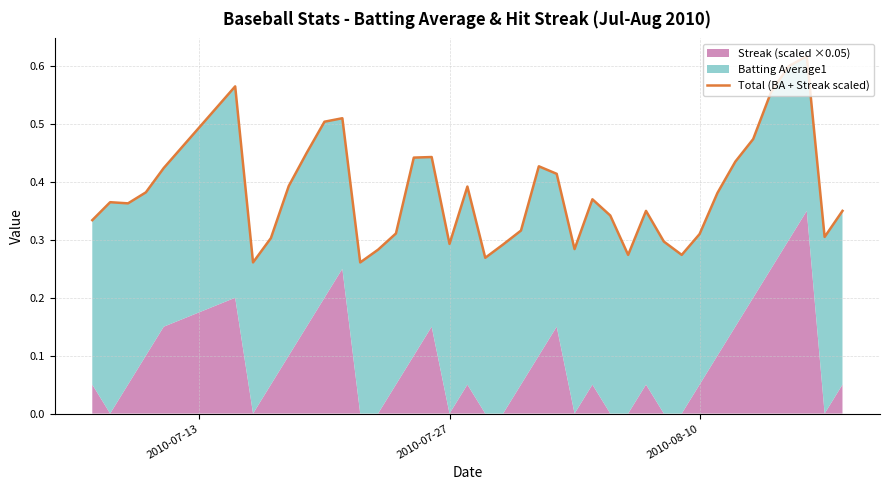

True or false: the data shows 0.2 at 10.

False